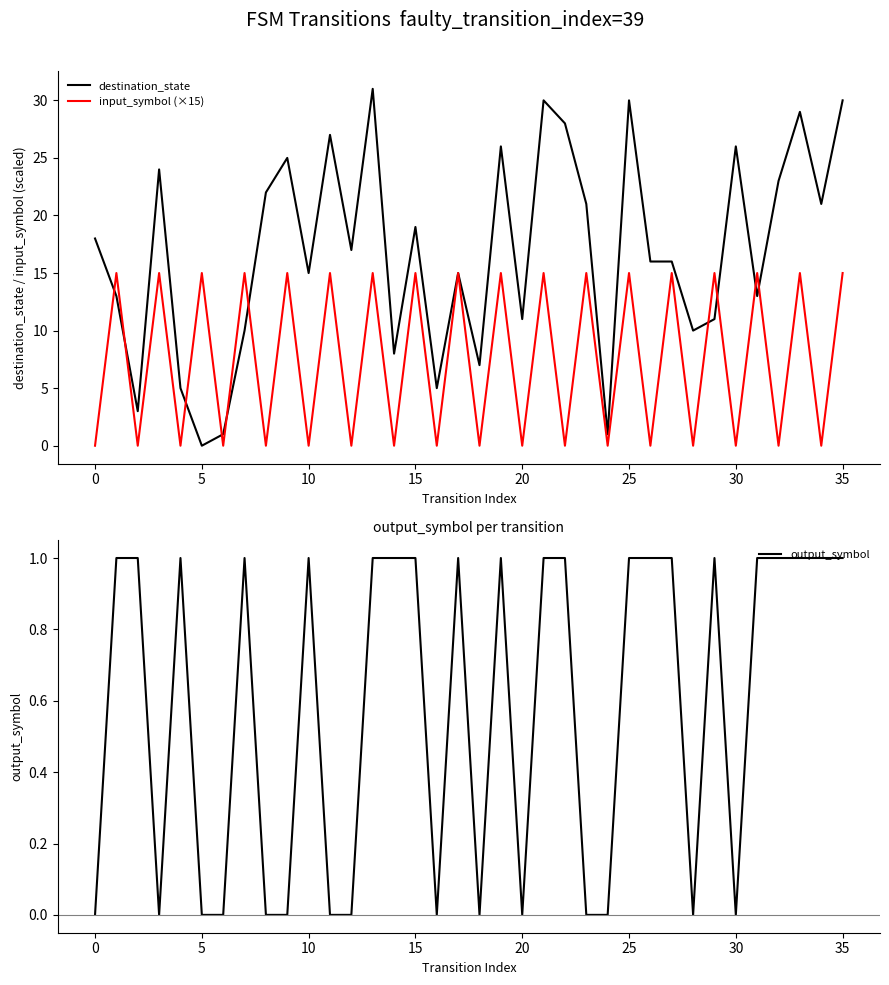

Reading right to left, extract all data points from this chart.

destination_state: 30	21	29	23	13	26	11	10	16	16	30	1	21	28	30	11	26	7	15	5	19	8	31	17	27	15	25	22	10	1	0	5	24	3	13	18
input_symbol (×15): 15	0	15	0	15	0	15	0	15	0	15	0	15	0	15	0	15	0	15	0	15	0	15	0	15	0	15	0	15	0	15	0	15	0	15	0
output_symbol: 1	1	1	1	1	0	1	0	1	1	1	0	0	1	1	0	1	0	1	0	1	1	1	0	0	1	0	0	1	0	0	1	0	1	1	0